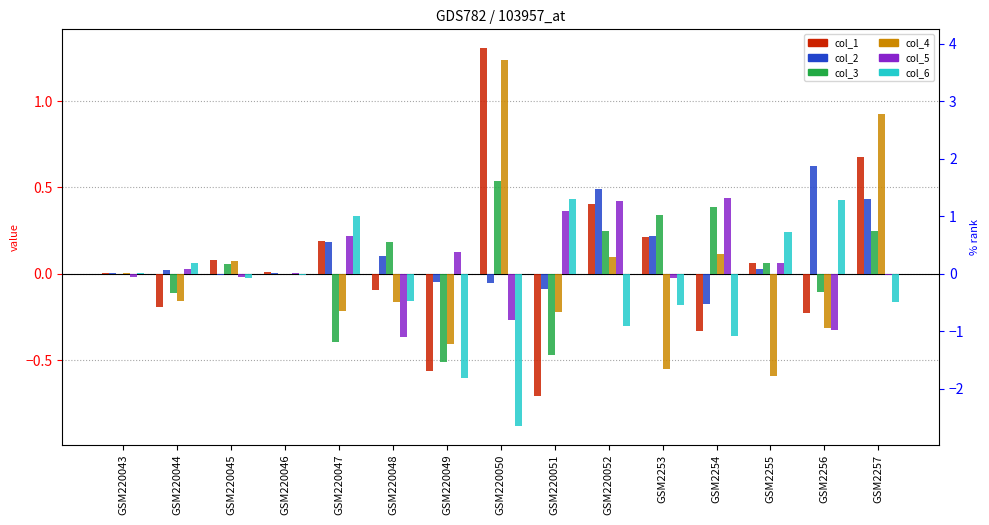

Is the value of col_2 at GSM220051 greater than the value of col_6 at GSM220052?

Yes